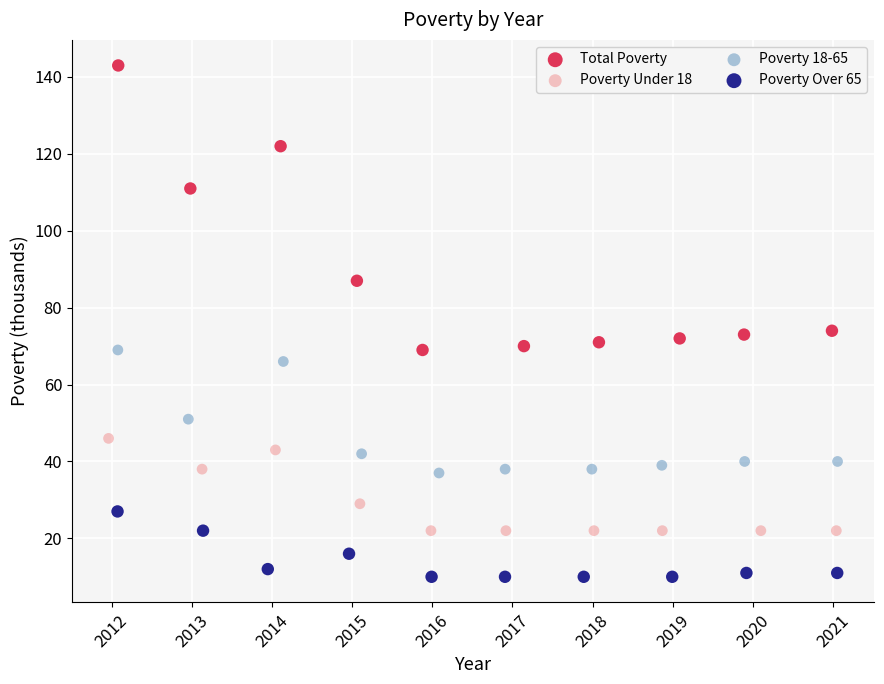

Which series has the widest spread of Y values?

Total Poverty